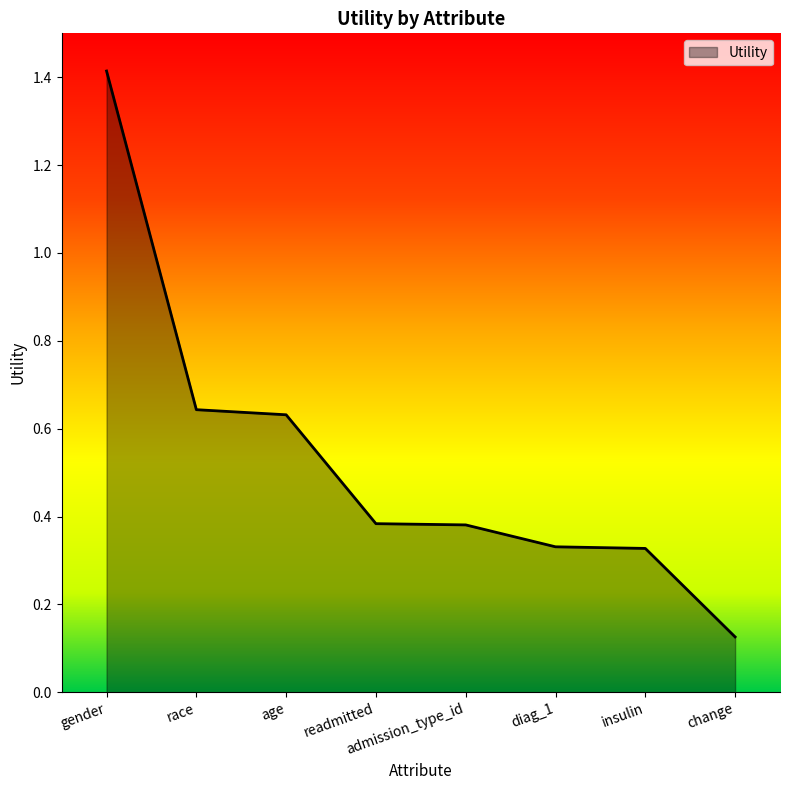

Count the number of categories in the chart.

8